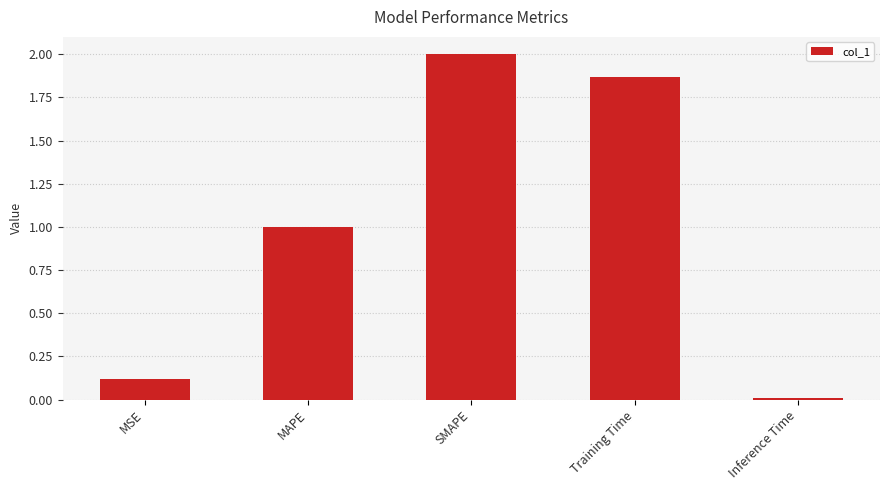

Where is the data nearest to the value 1?

MAPE